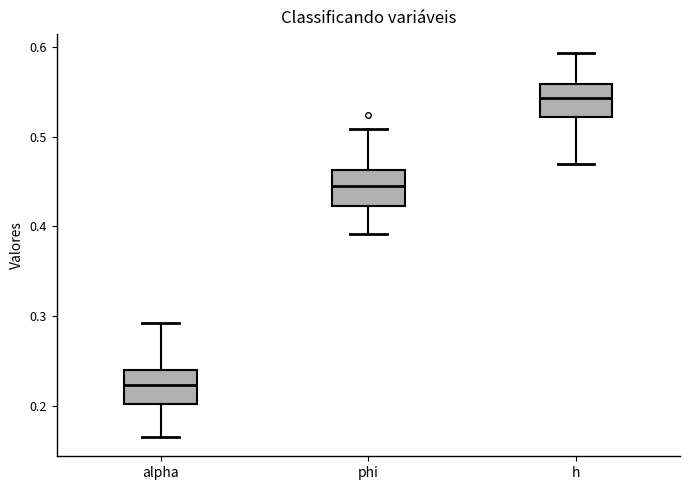

Reading left to right, read every box against the y-axis: the position of its median line, the range the box covers, and the ends of its whiskers. The values are not printed on the chart, so give them approximately, as read against the axis.

alpha: median 0.22, box 0.20 to 0.24, whiskers 0.17 to 0.29
phi: median 0.45, box 0.42 to 0.46, whiskers 0.39 to 0.51
h: median 0.54, box 0.52 to 0.56, whiskers 0.47 to 0.59